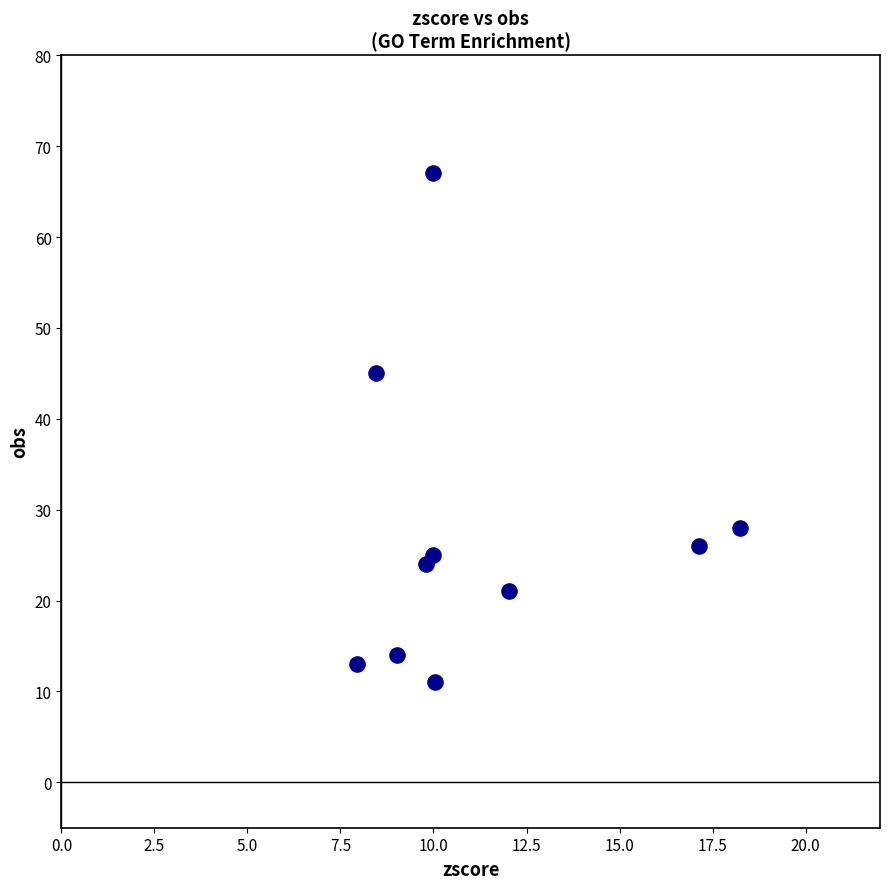

What Y value in the scatter plot is closest to 39?

45